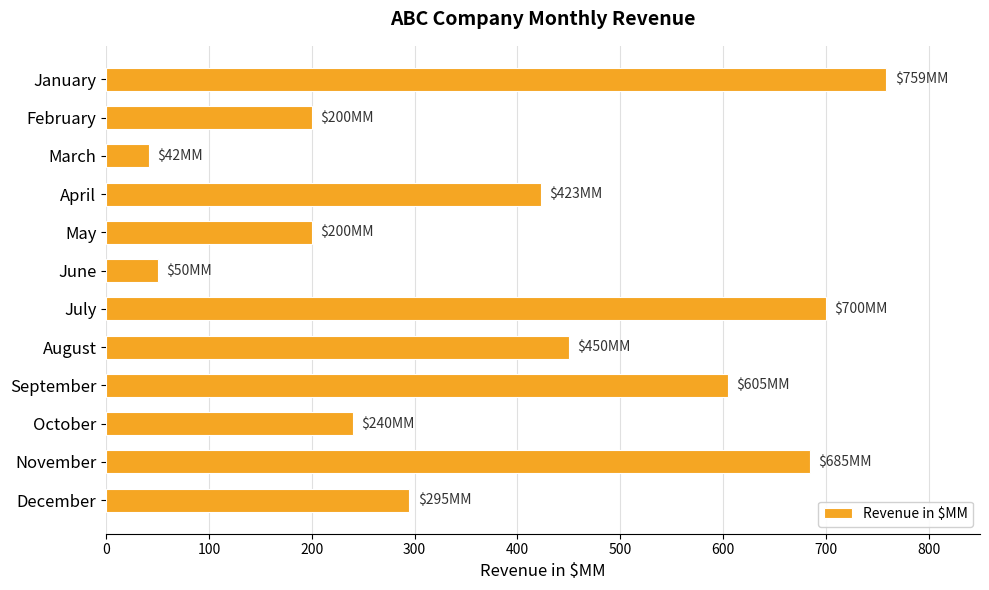

Reading bottom to top, transcribe all the data shown in this chart.

December=295	November=685	October=240	September=605	August=450	July=700	June=50	May=200	April=423	March=42	February=200	January=759